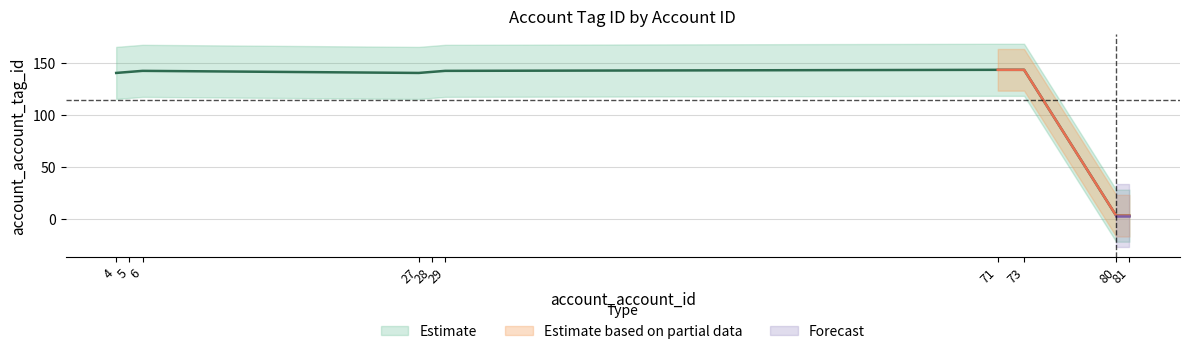

What is the difference between the second highest and minimum values?

140